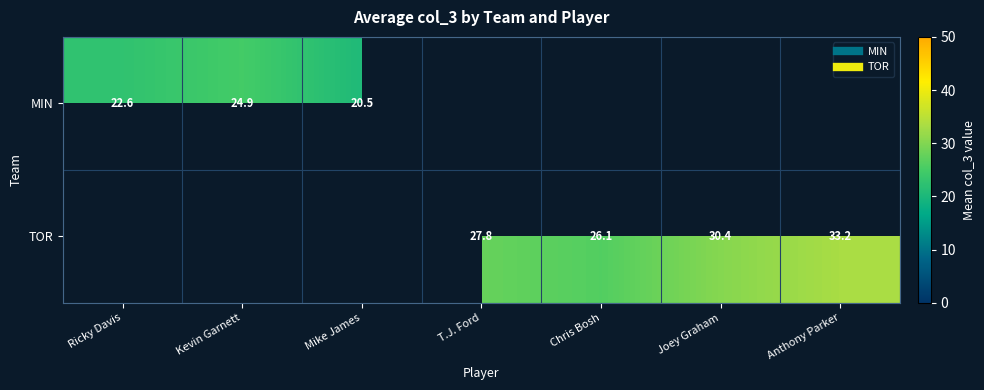

How many data points does each series have?

7